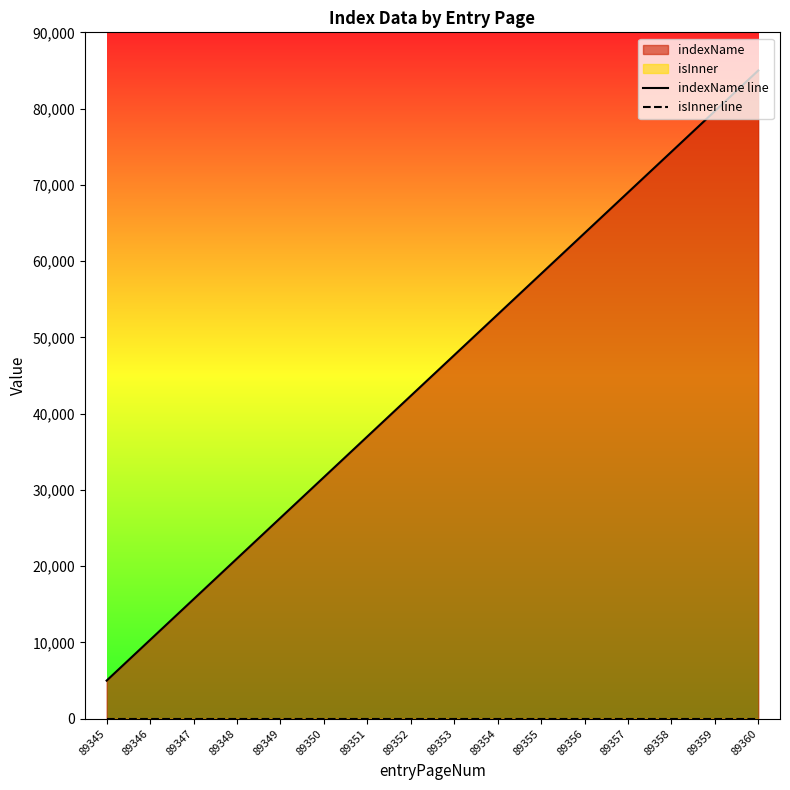

Reading left to right, list all the values displayed in this chart.

indexName line: 89345=5000.0	89346=10333.3	89347=15666.7	89348=21000.0	89349=26333.3	89350=31666.7	89351=37000.0	89352=42333.3	89353=47666.7	89354=53000.0	89355=58333.3	89356=63666.7	89357=69000.0	89358=74333.3	89359=79666.7	89360=85000.0
isInner line: 89345=0.0	89346=0.0	89347=0.0	89348=0.0	89349=0.0	89350=0.0	89351=0.0	89352=0.0	89353=0.0	89354=0.0	89355=0.0	89356=0.0	89357=0.0	89358=0.0	89359=0.0	89360=0.0